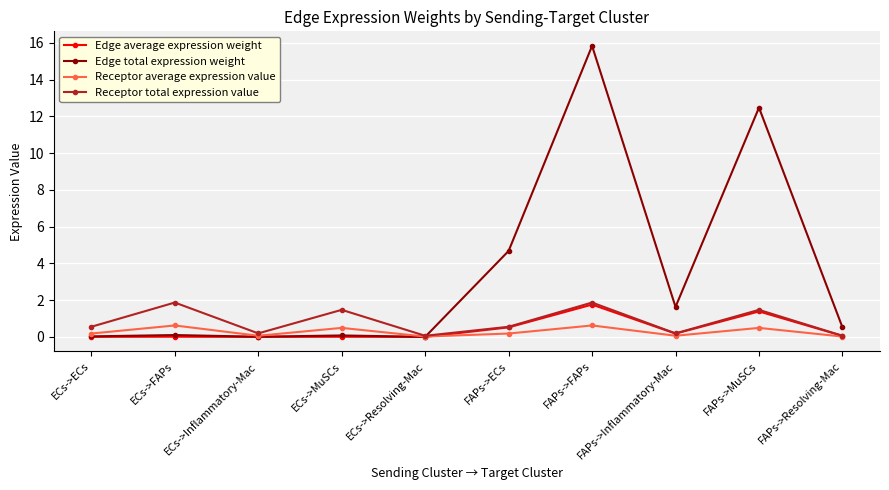

What are all the series names shown in the legend?

Edge average expression weight, Edge total expression weight, Receptor average expression value, Receptor total expression value